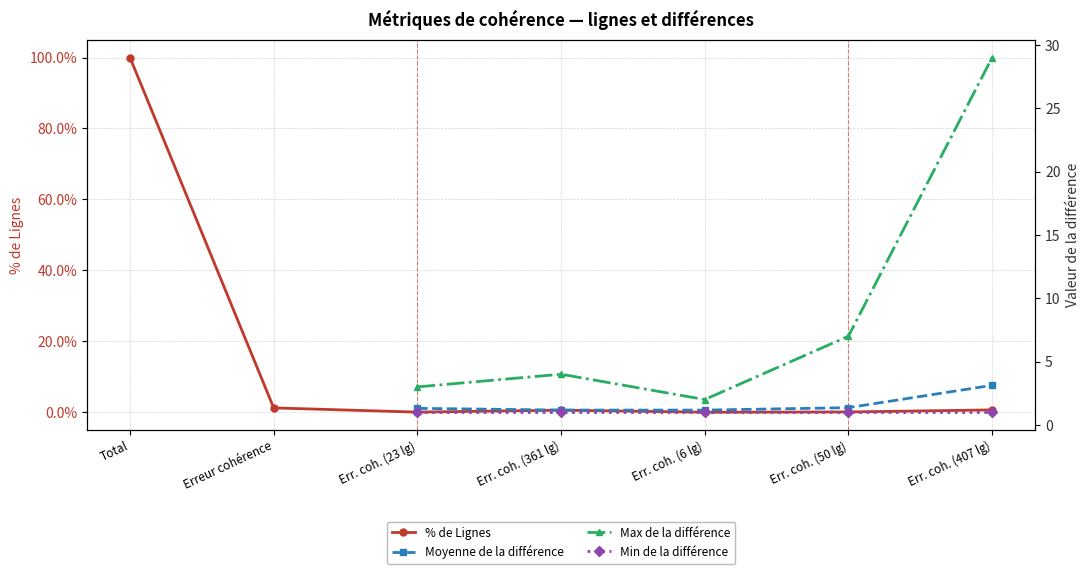

Does the chart display data point markers on the line(s)?

Yes